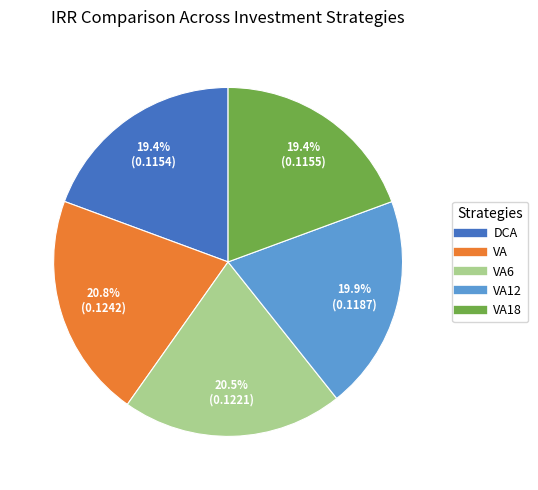

Is there any slice that represents more than half of the pie?

No